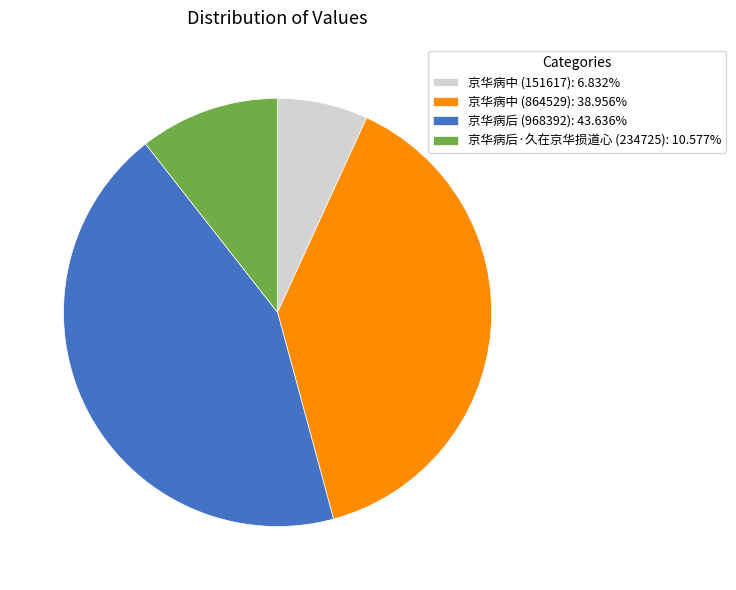

Combined, do 京华病后 (968392): 43.636% and 京华病中 (864529): 38.956% account for over 50%?

Yes